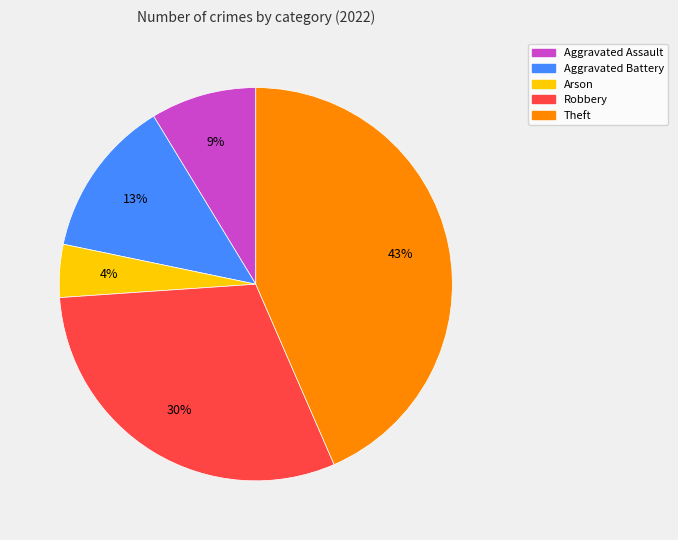

To the nearest percent, what is the combined percentage of Aggravated Battery and Robbery?

43%